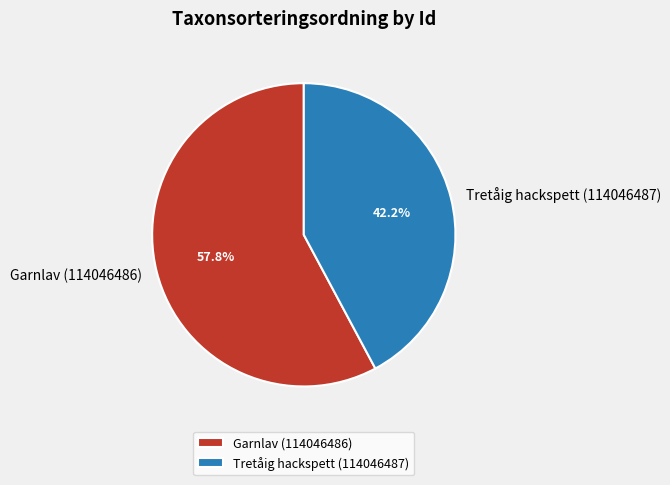

Between Tretåig hackspett (114046487) and Garnlav (114046486), which is larger?

Garnlav (114046486)